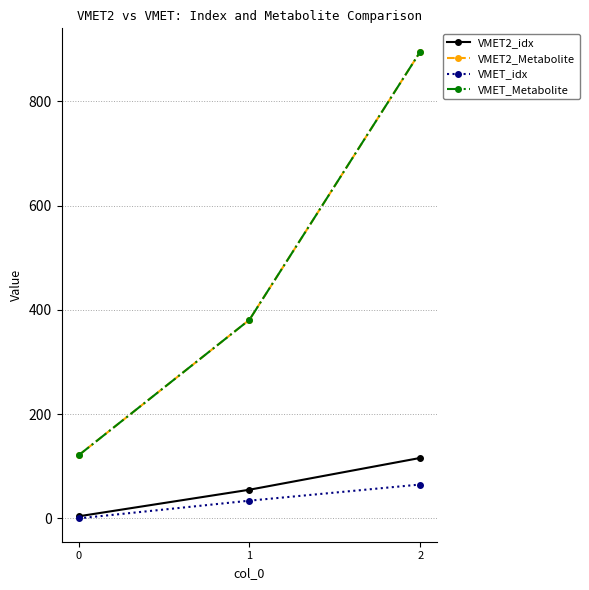

What is the difference between the maximum and second lowest values in the VMET2_Metabolite series?

514.5